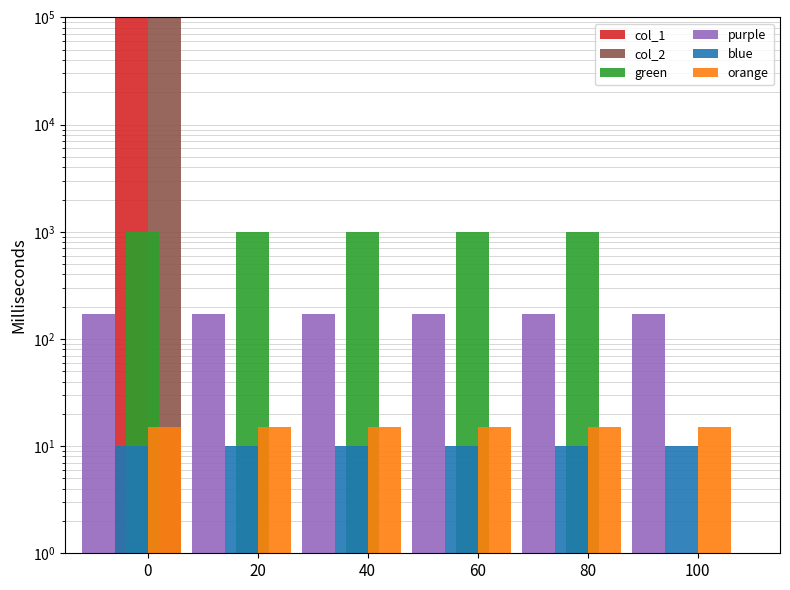

How many distinct data groups are displayed?

6